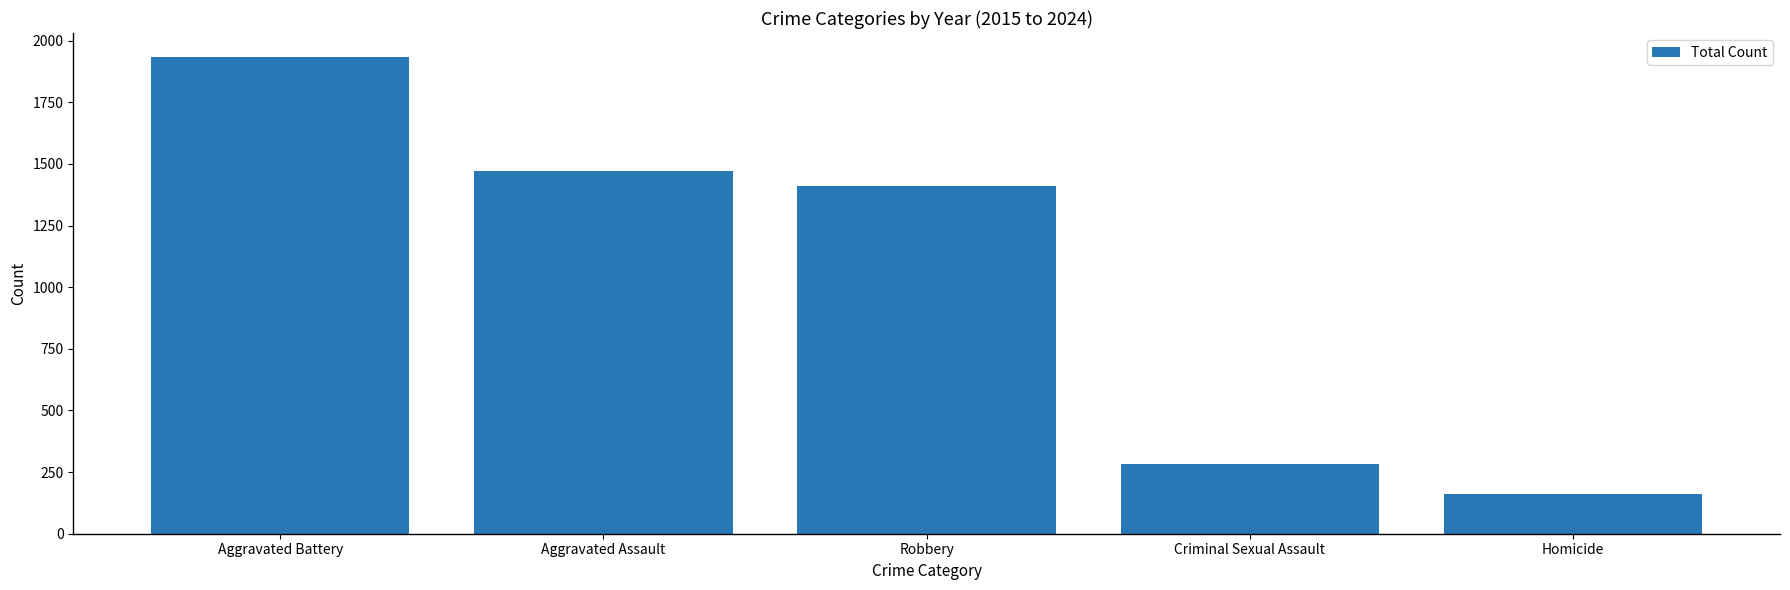

Which has a higher value, Homicide or Aggravated Battery?

Aggravated Battery